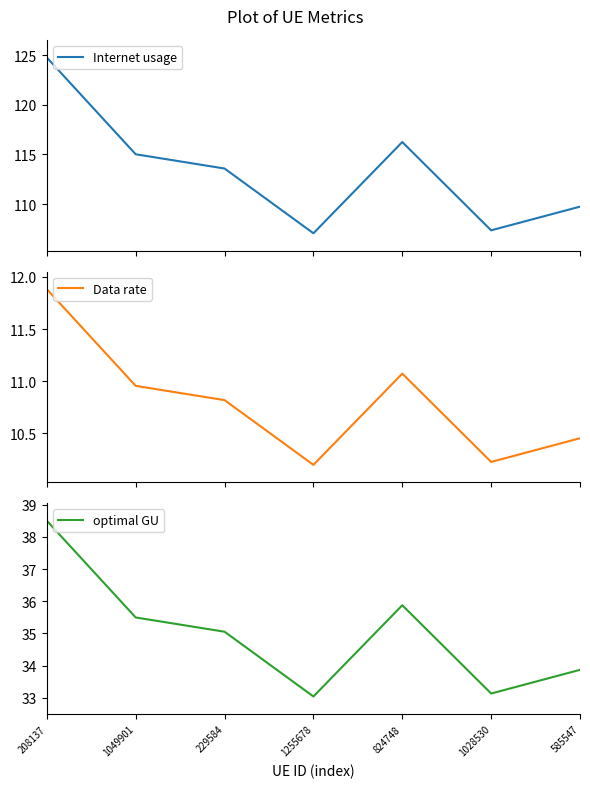

Where does the optimal GU series first go above 35?

208137